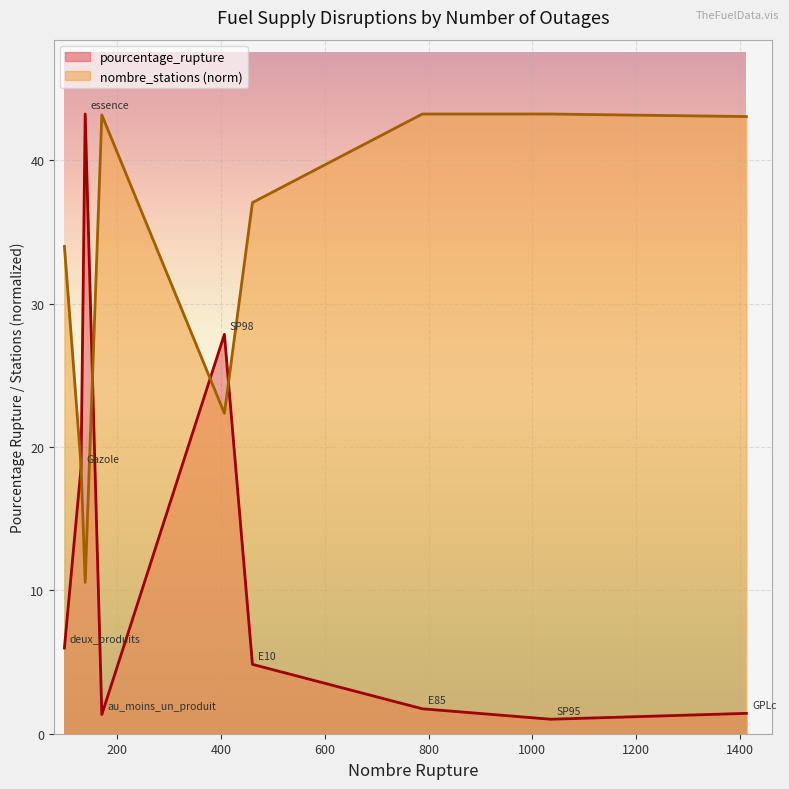

Reading left to right, list all the values displayed in this chart.

pourcentage_rupture: 6.0	18.6	43.2	1.3	27.9	4.8	1.7	1.0	1.4
nombre_stations: 34.0	18.7	10.6	43.2	22.4	37.1	43.2	43.2	43.1